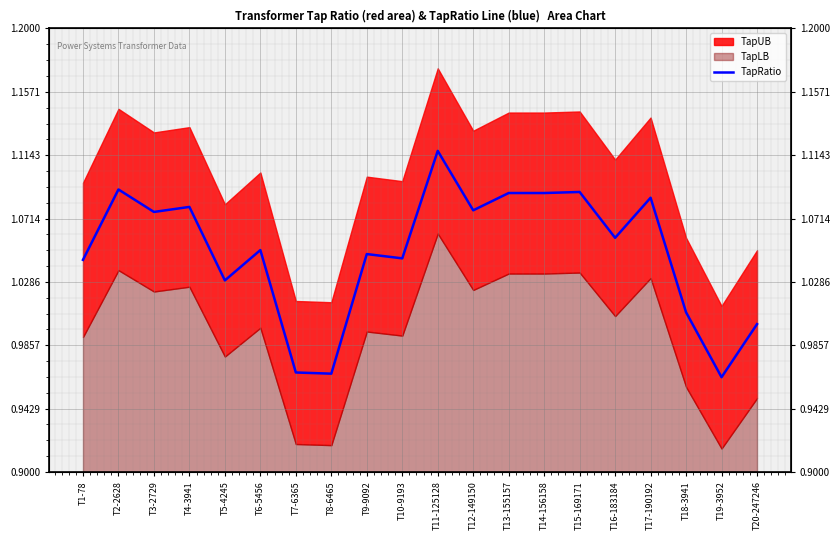

Is it true that the value at T4-3941 is 1.1?

True